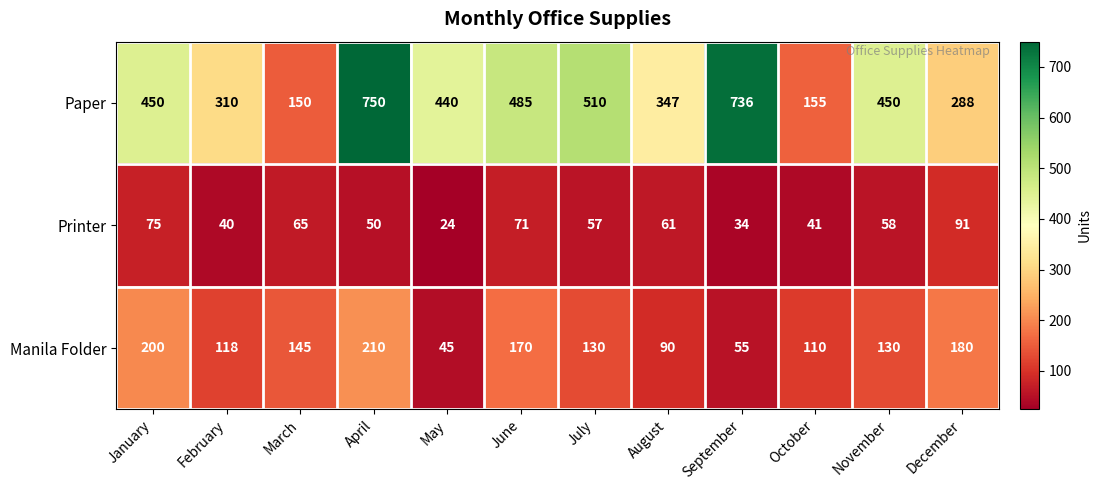

What is the approximate value of Paper at June, to the nearest 50?

500